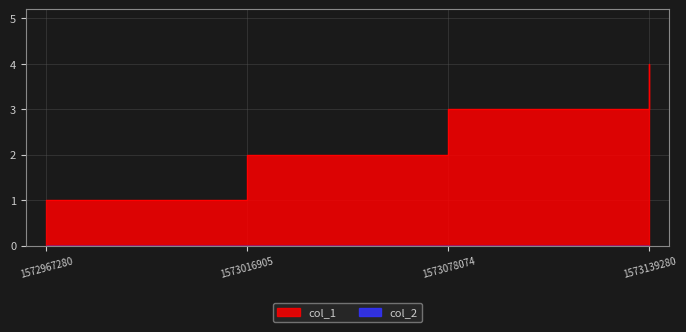

True or false: the data shows 3 at 1573078074.

True